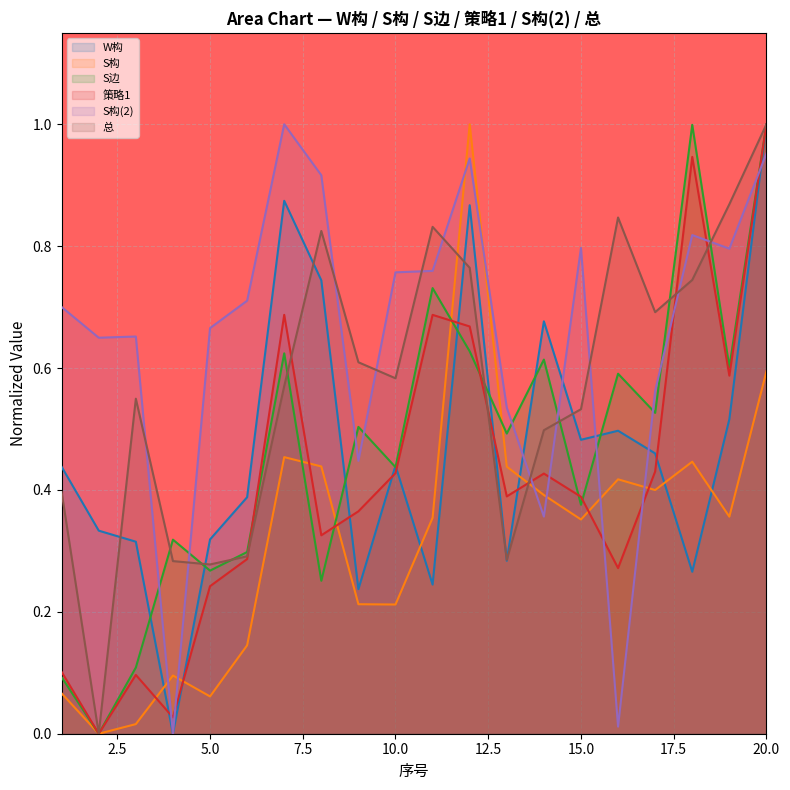

True or false: W构 has more than 0 points higher than both neighbors.

True